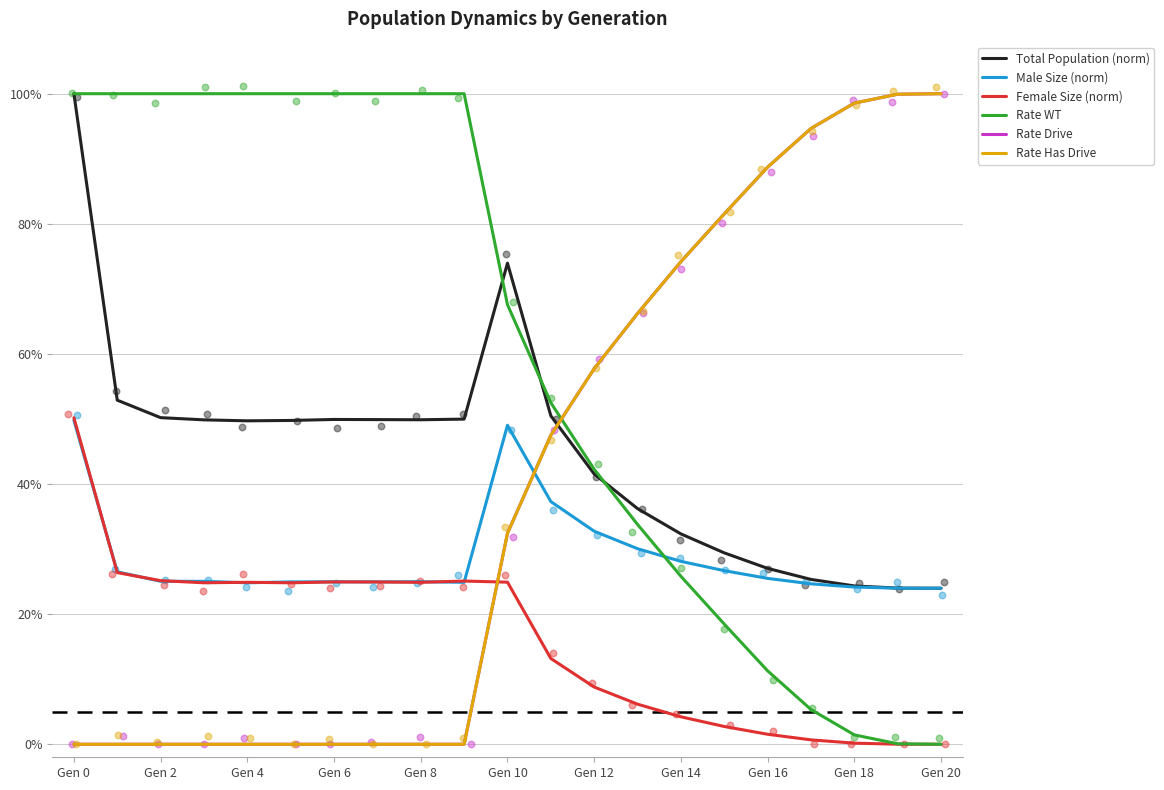

What is the total value across all series at 17?

2.5